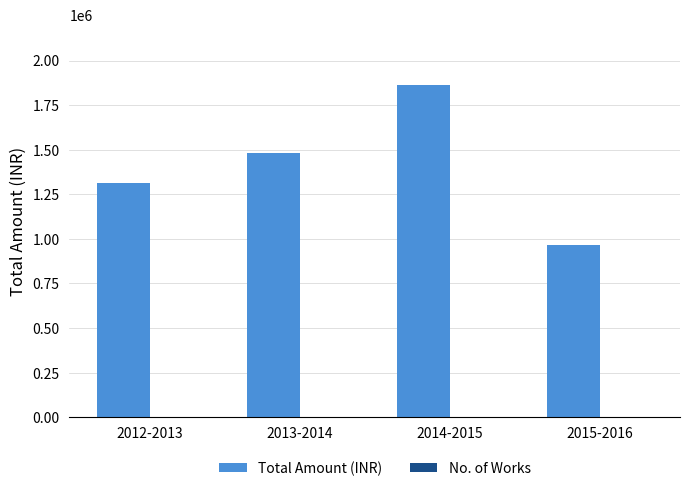

Which series has the widest spread of values?

Total Amount (INR)